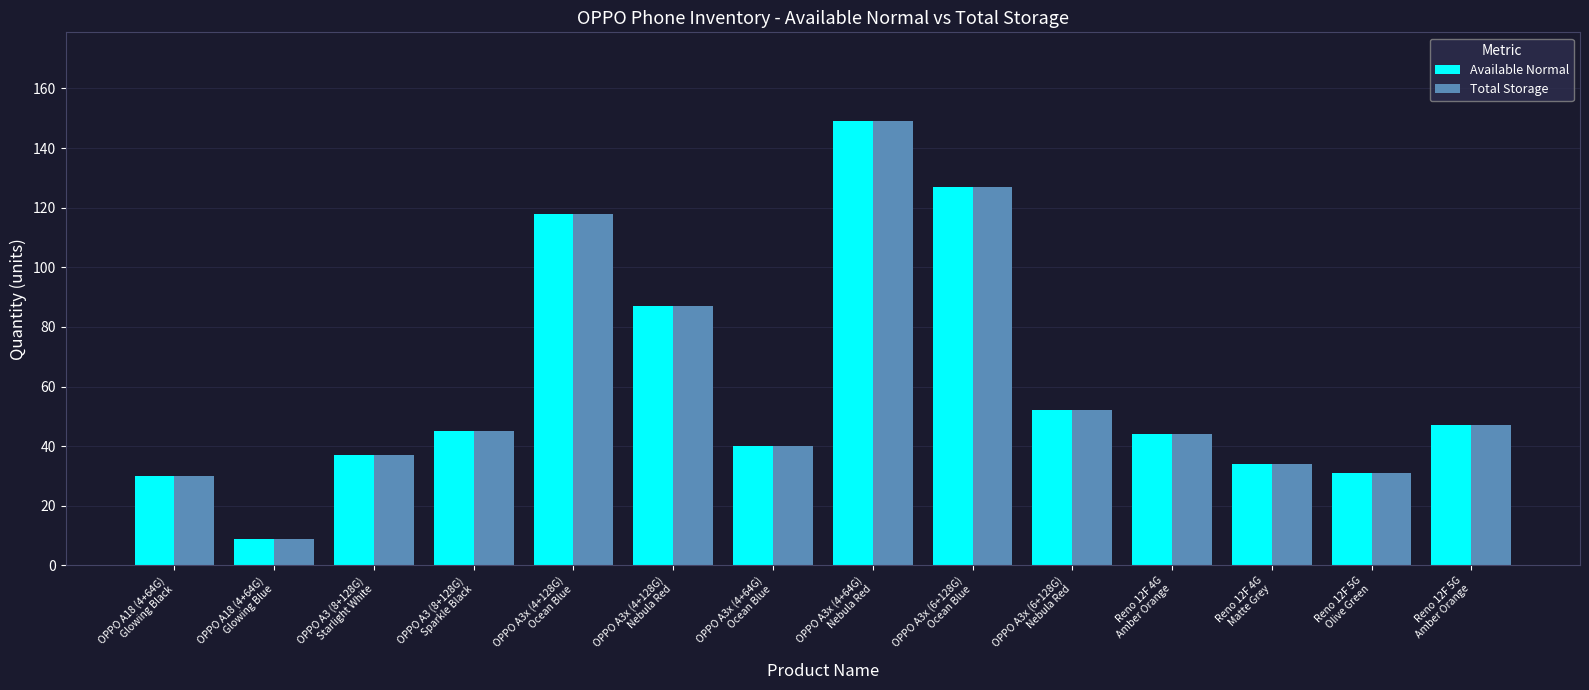

What position from the right is OPPO A3 (8+128G)
Sparkle Black?

11